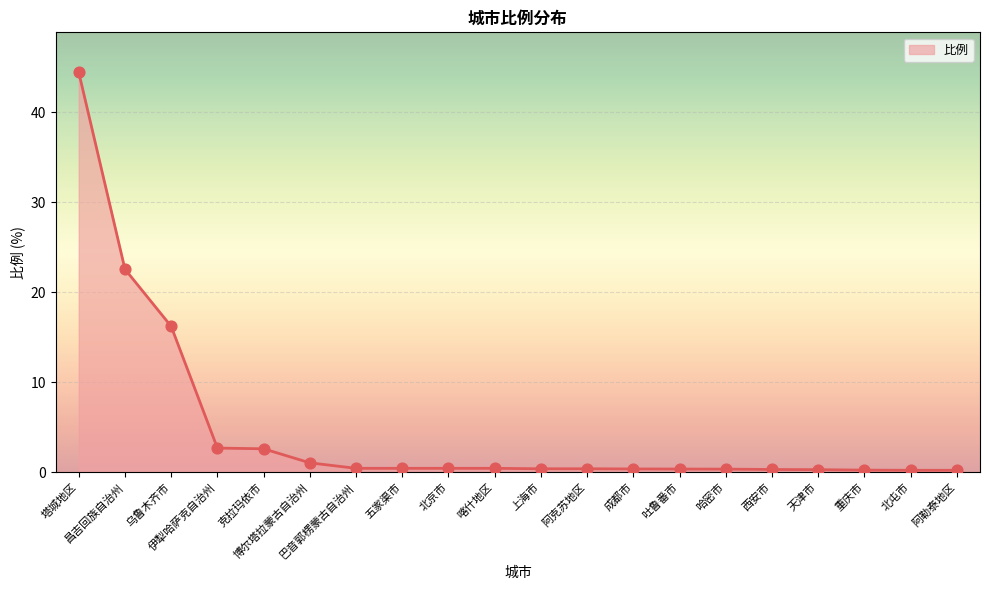

Between 上海市 and 塔城地区, which is larger?

塔城地区